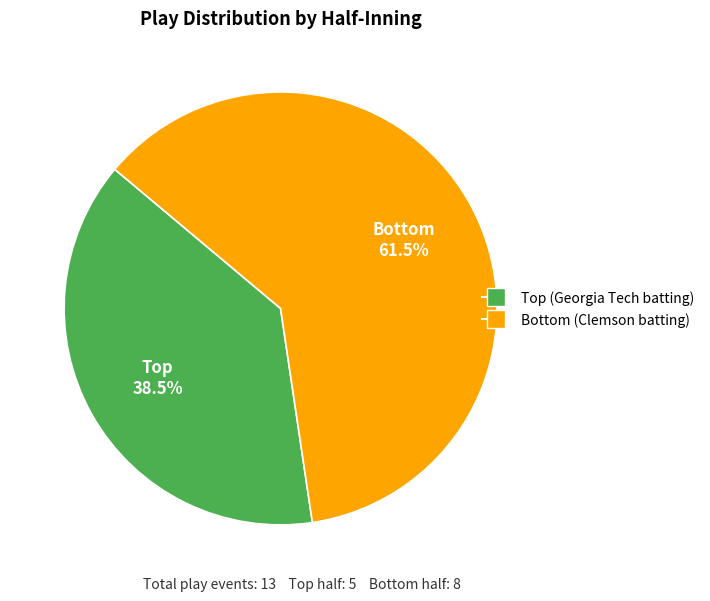

To the nearest percent, what is the difference between the largest and smallest slice percentages?

23%